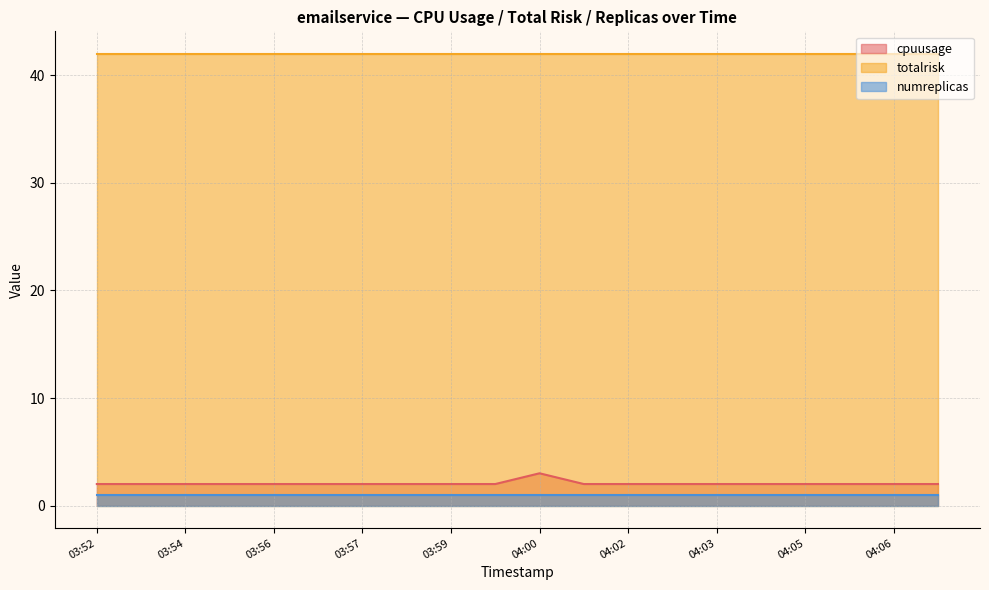

List the series in order of their peak value, highest first.

totalrisk, cpuusage, numreplicas